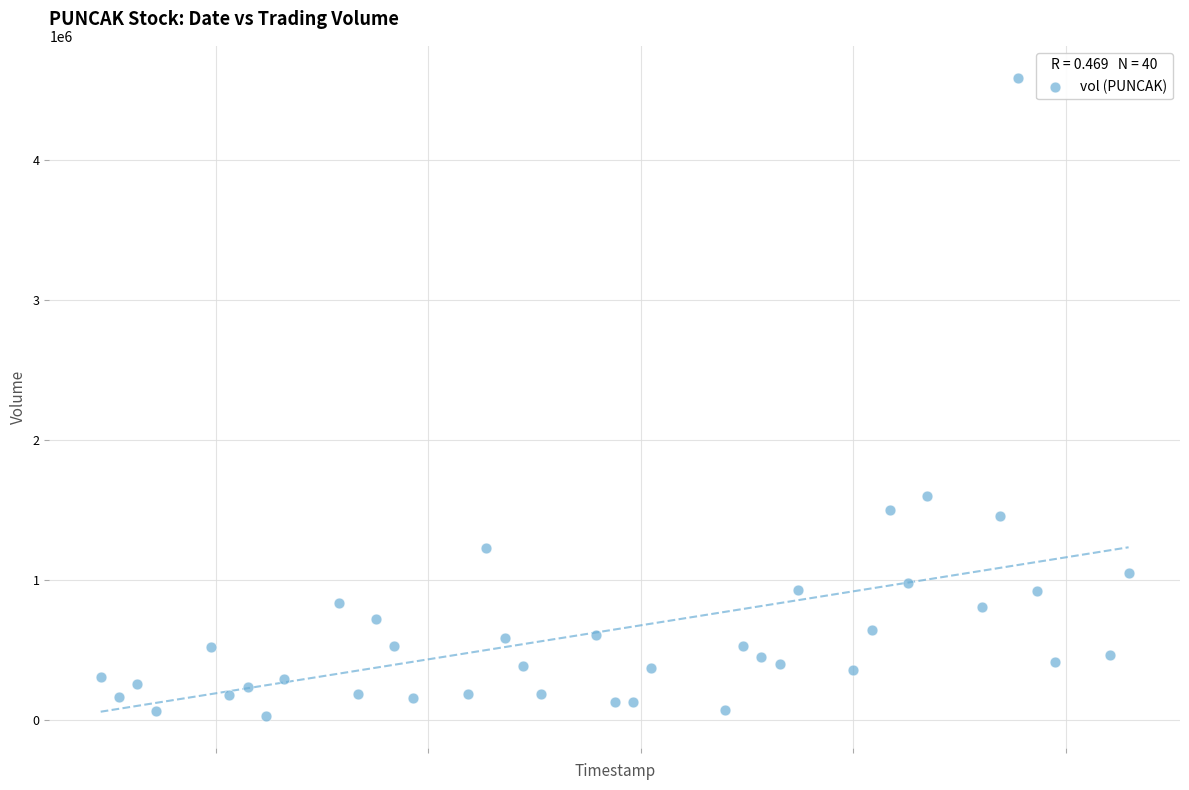

What is the range of Y values (max minus min)?

4555200